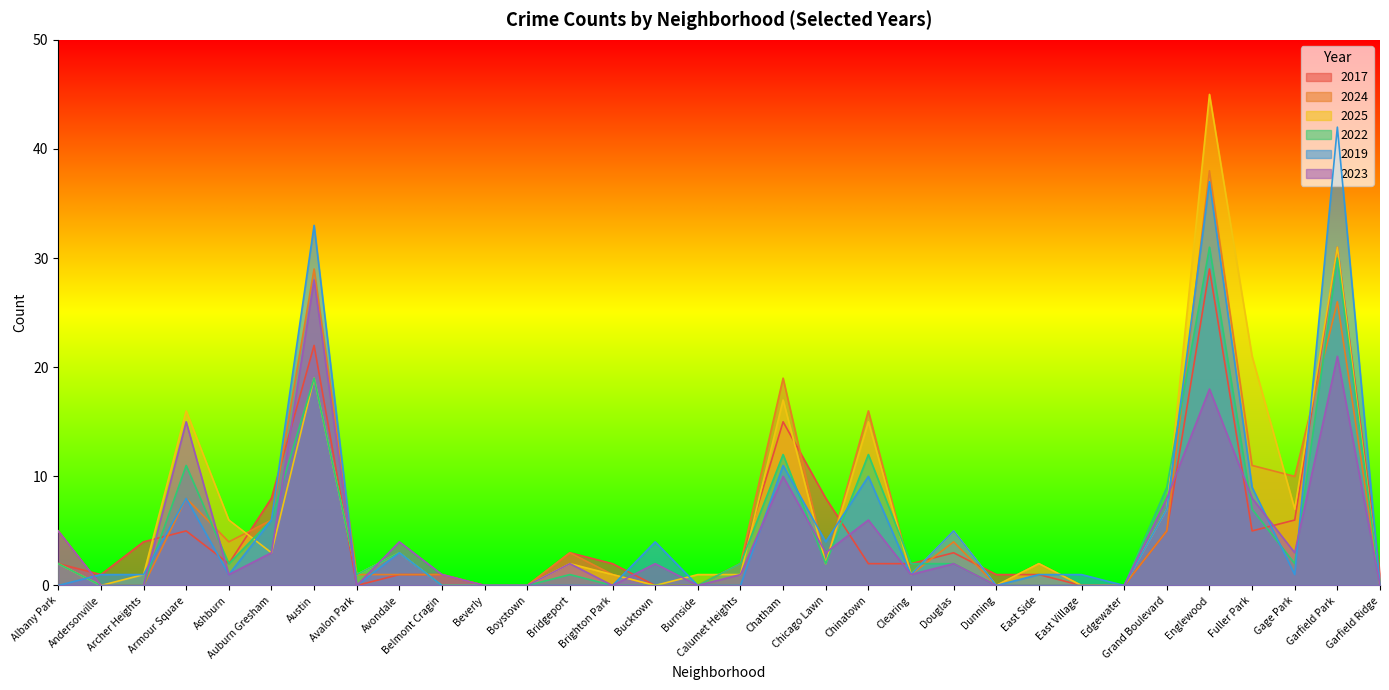

What are all the series names shown in the legend?

2017, 2024, 2025, 2022, 2019, 2023